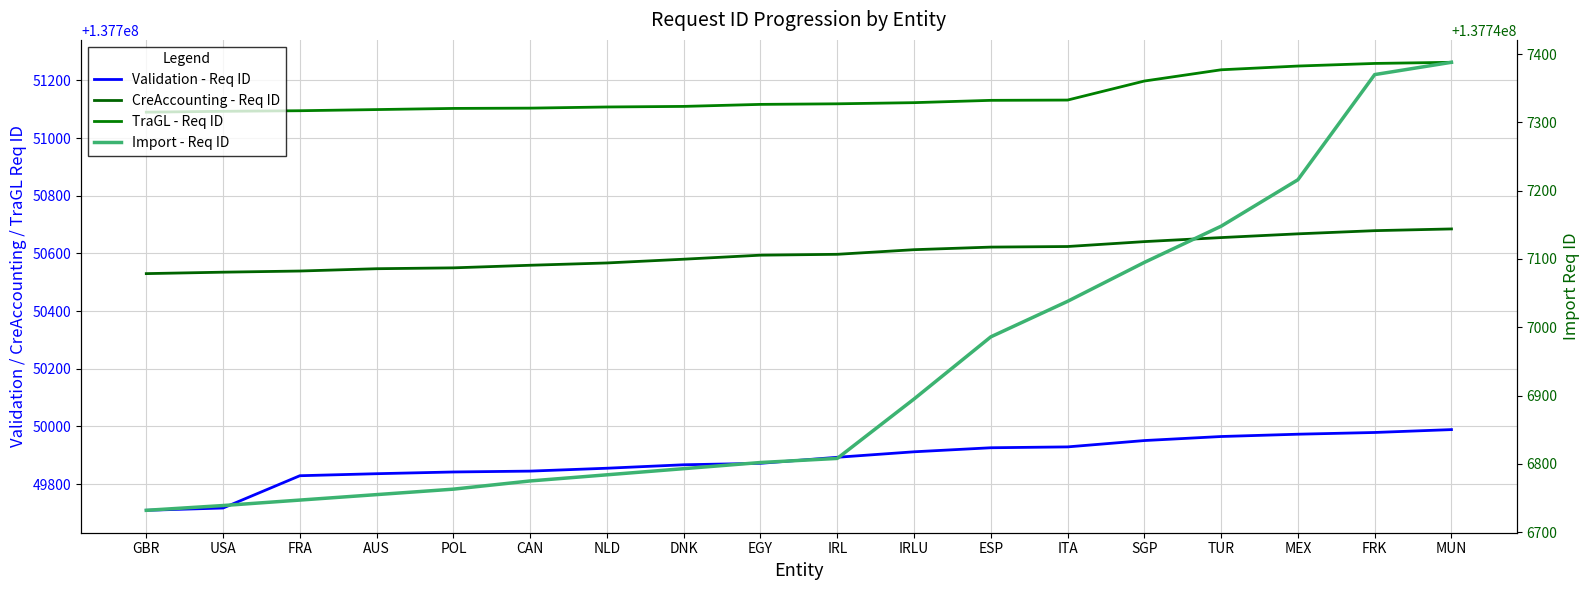

True or false: Import - Req ID and TraGL - Req ID cross at least once.

False